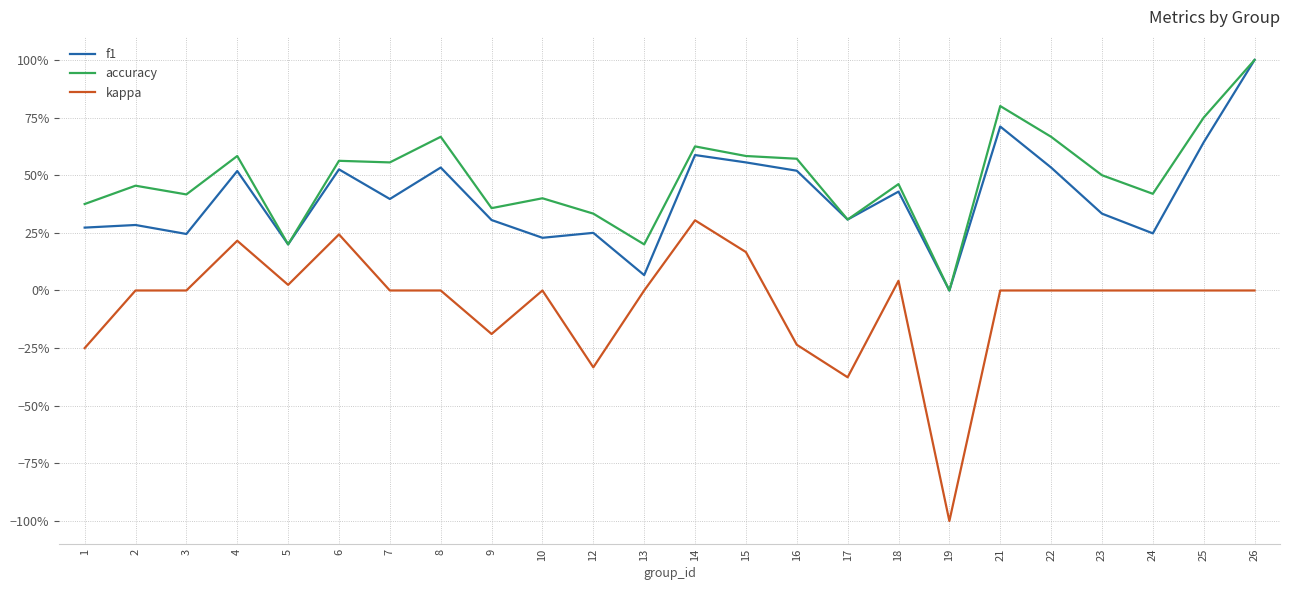

What is the smallest value displayed?

-1.0